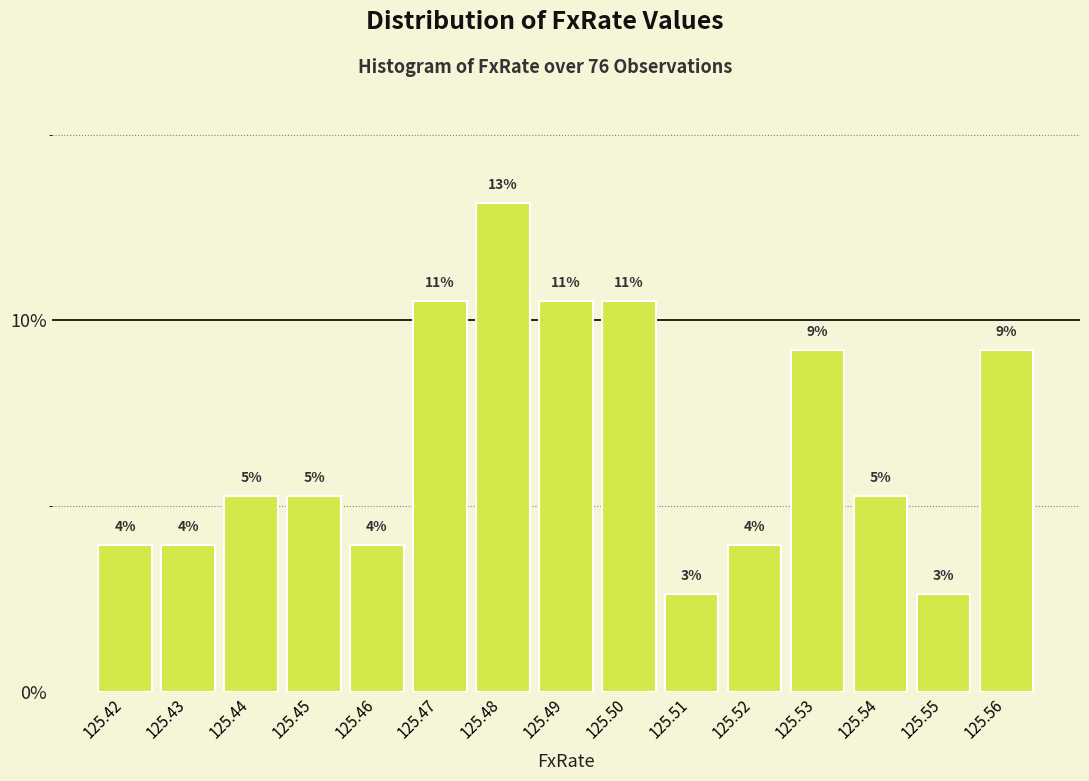

How many bars are there in total?

15